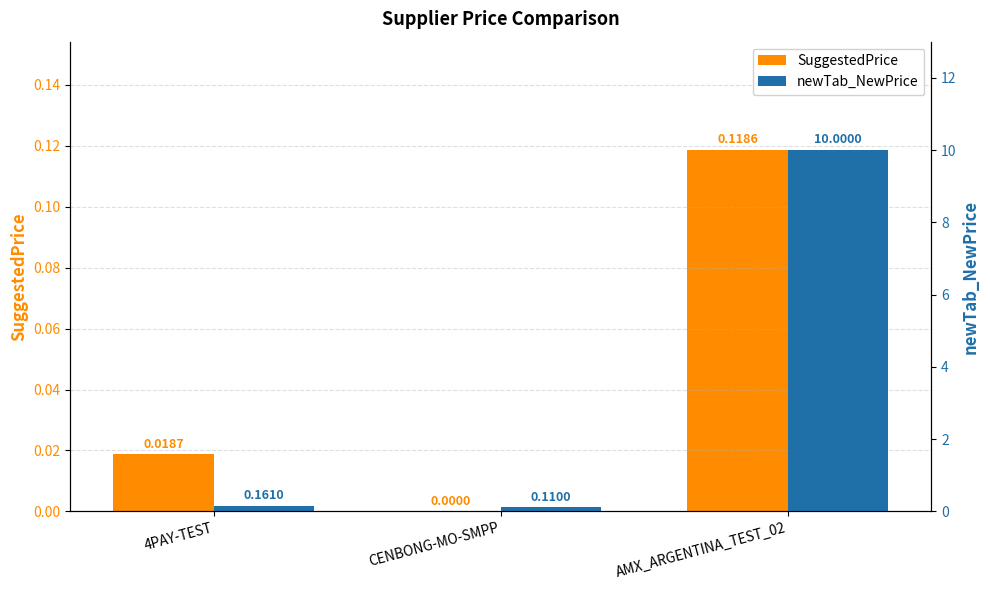

Is the value of SuggestedPrice at 4PAY-TEST greater than the value of newTab_NewPrice at 4PAY-TEST?

No